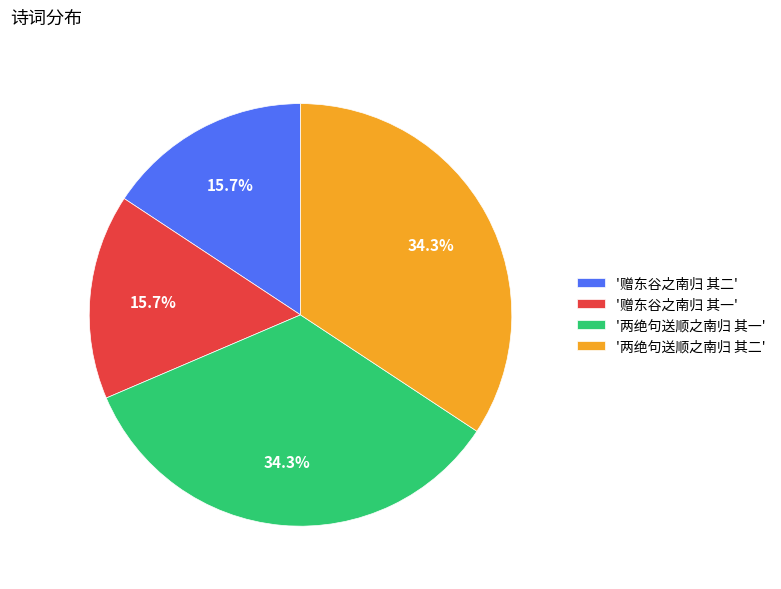

What is the ratio of the value at '赠东谷之南归 其二' to the value at '两绝句送顺之南归 其一'?

0.5